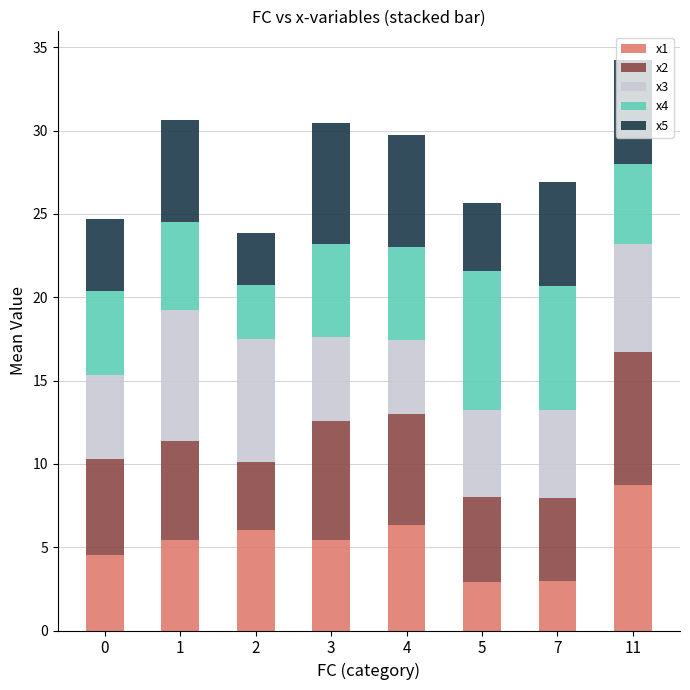

Where does the x1 series first go above 5?

1